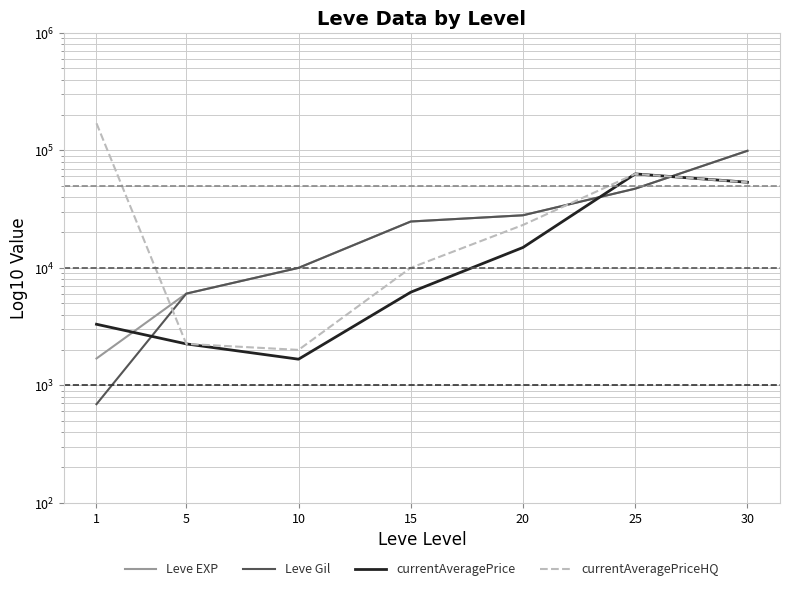

Reading left to right, transcribe all the data shown in this chart.

Leve EXP: 1690	6030	9990	24790	28010	47200	99220
Leve Gil: 690	6030	9990	24790	28010	47200	99220
currentAveragePrice: 3307	2250	1667	6200	14904	63029	53525
currentAveragePriceHQ: 170024	2250	2000	10000	23170	63029	53525